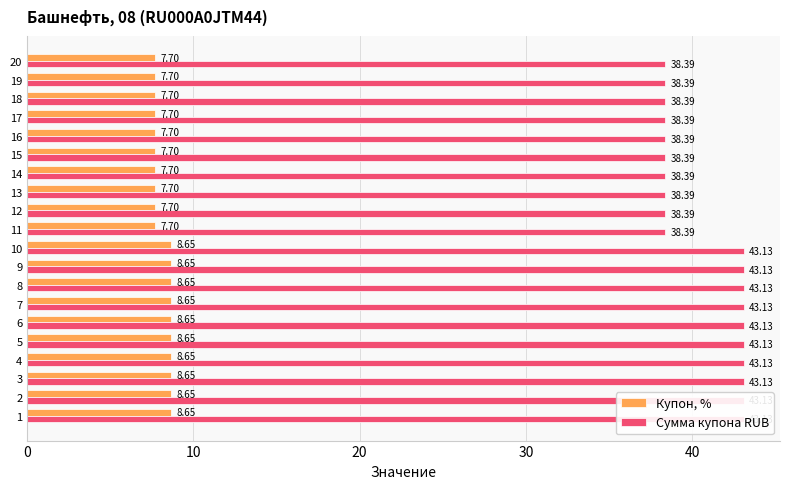

Rank the series at 13 from lowest to highest value.

Купон, %, Сумма купона RUB